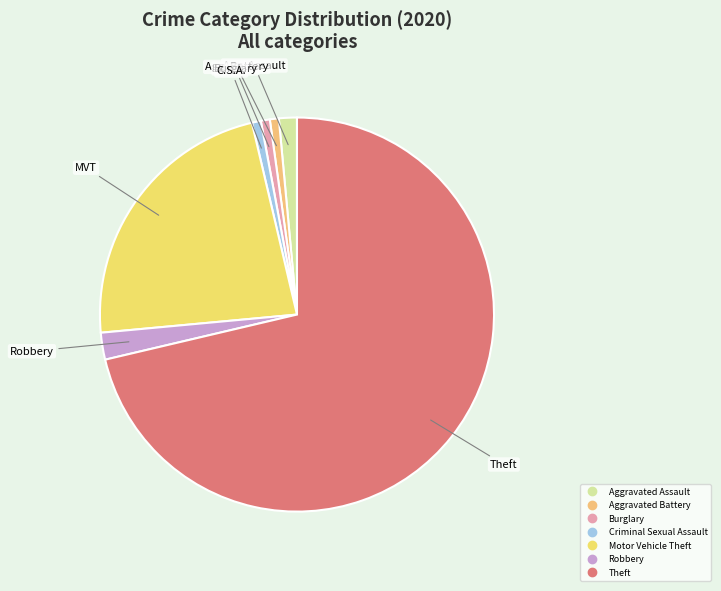

What is the total percentage of Criminal Sexual Assault and Motor Vehicle Theft?

23.5%